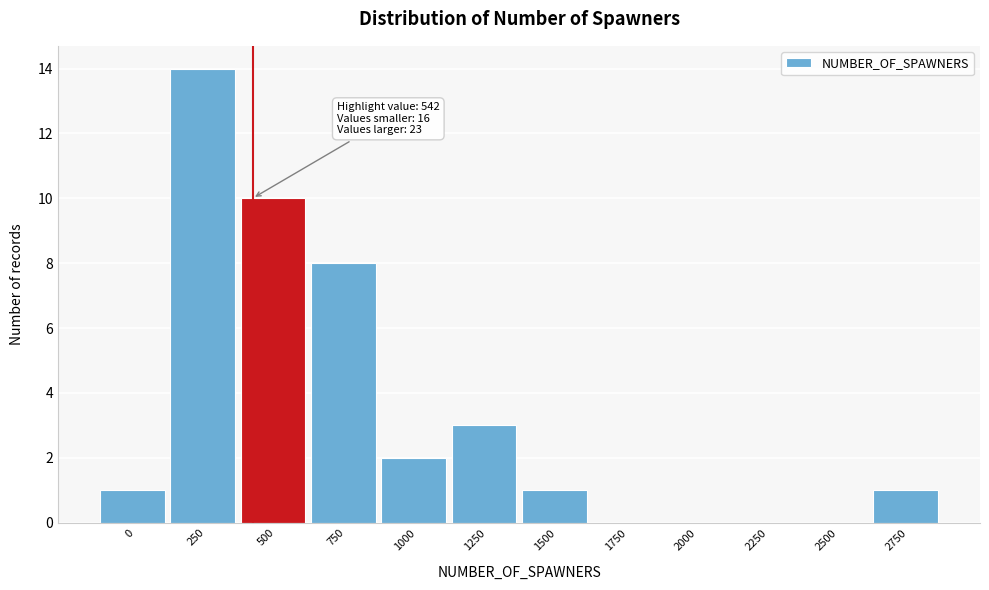

Reading left to right, list all the values displayed in this chart.

0=1	250=14	500=10	750=8	1000=2	1250=3	1500=1	1750=0	2000=0	2250=0	2500=0	2750=1